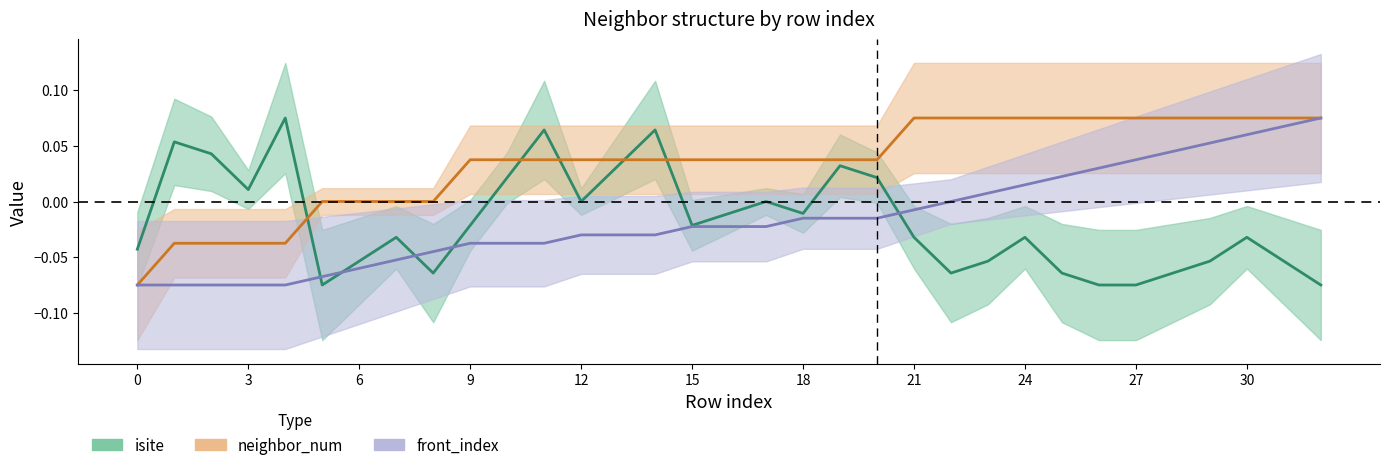

Which series has the largest total across all categories?

neighbor_num